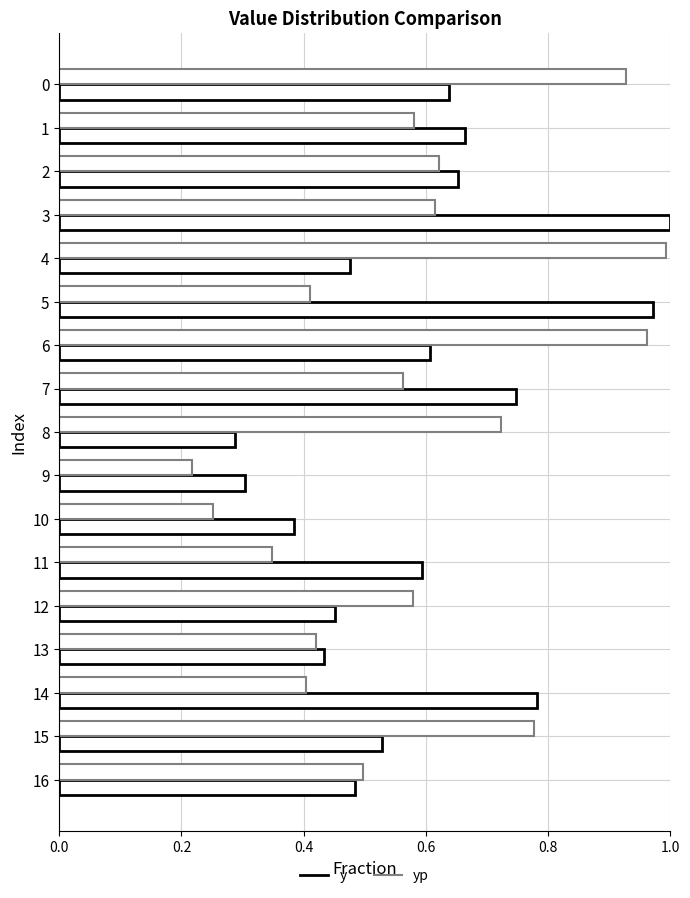

Count the number of categories in the chart.

17